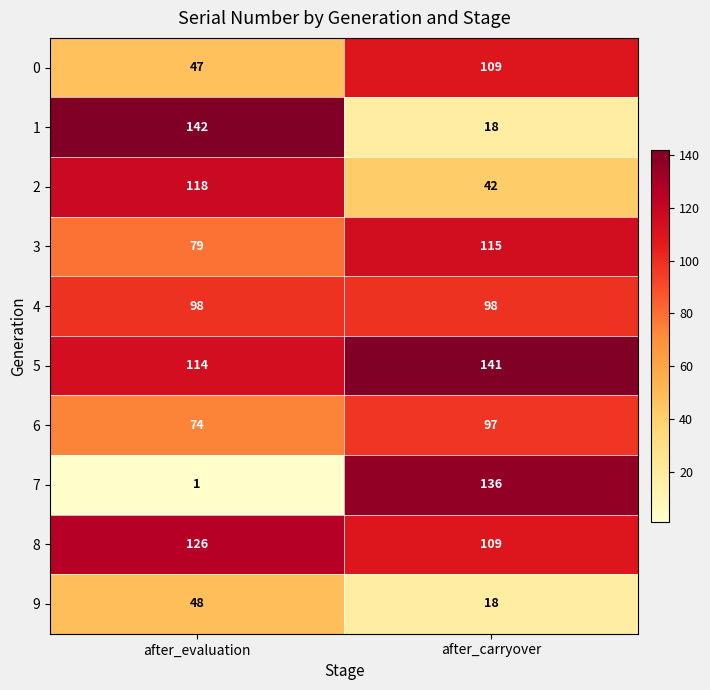

Is the value of 0 at after_carryover greater than the value of 7 at after_carryover?

No